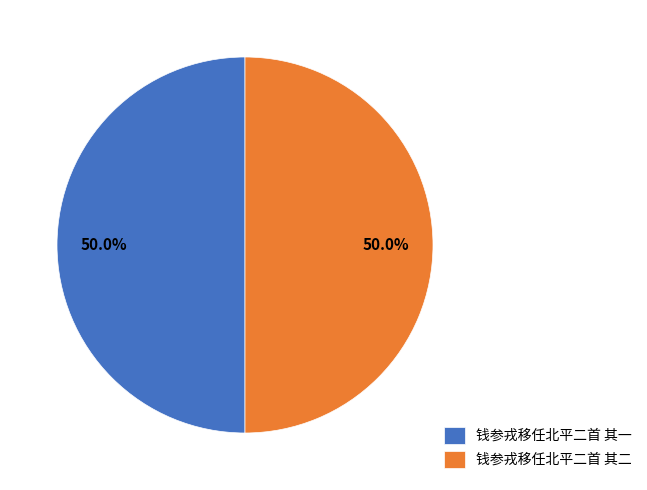

Count the number of slices in the pie.

2